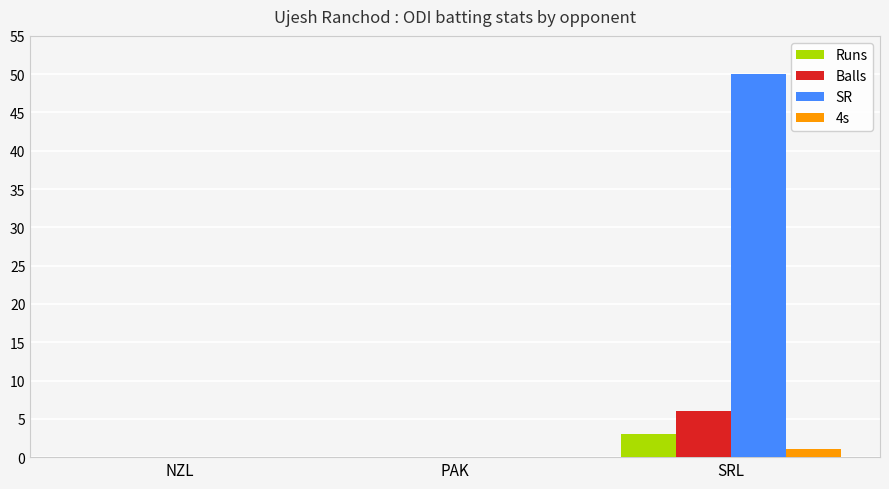

What is the highest value of the Balls series?

6